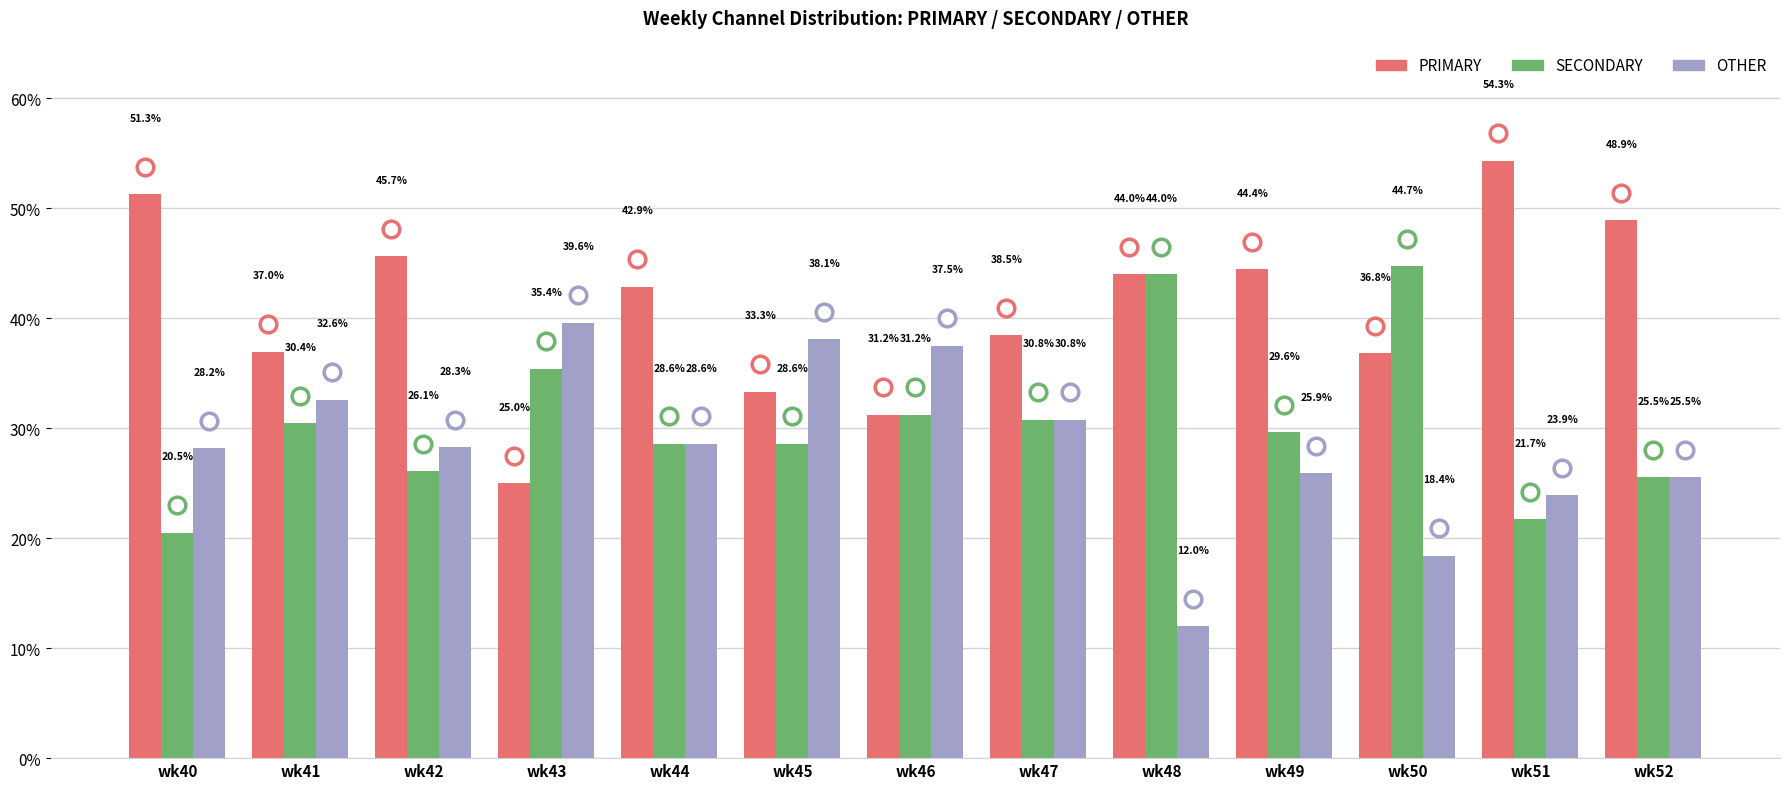

What is the average value of the OTHER series?

28.4